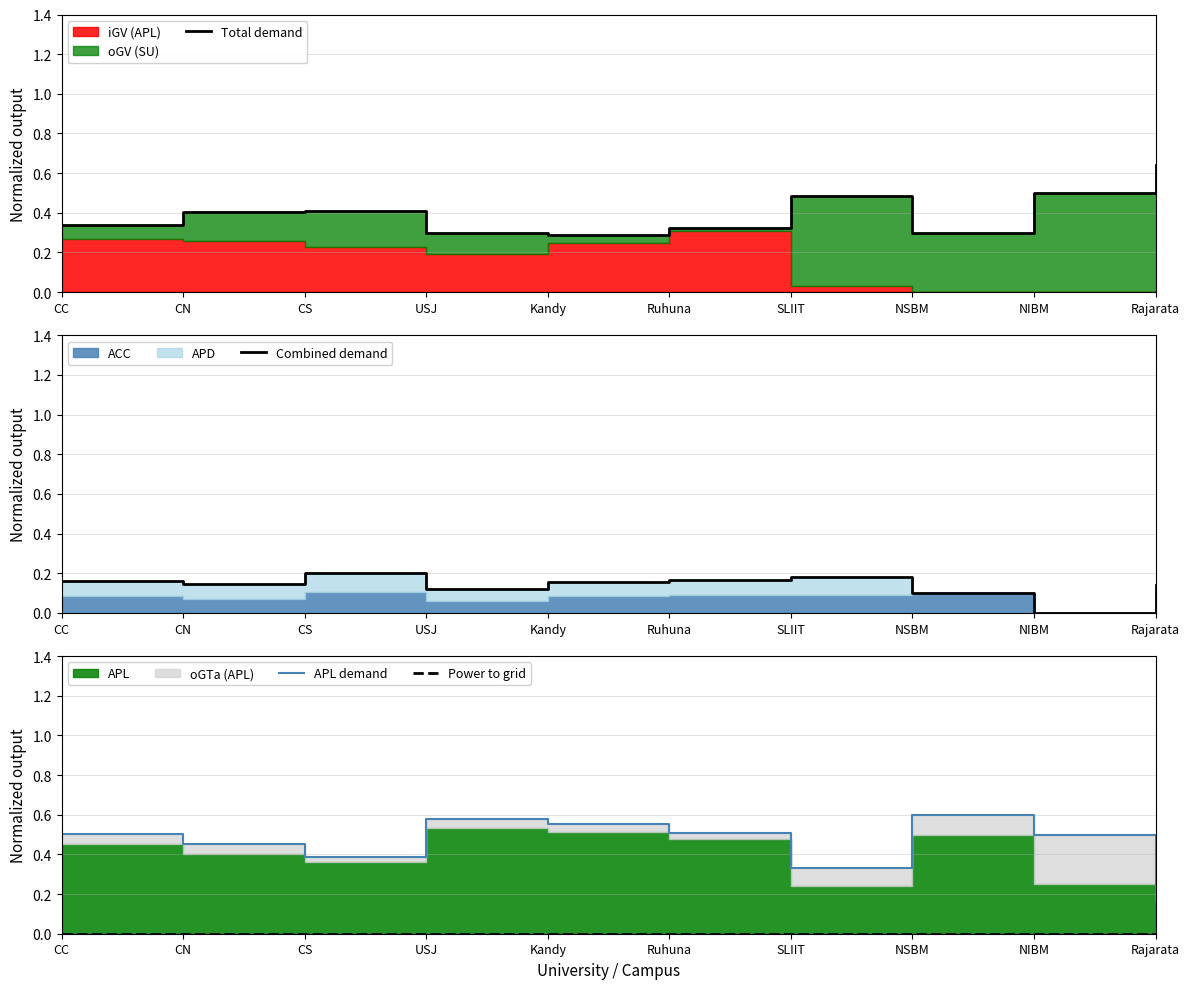

What is the value of the APL demand point at the 1st from the left?

0.5